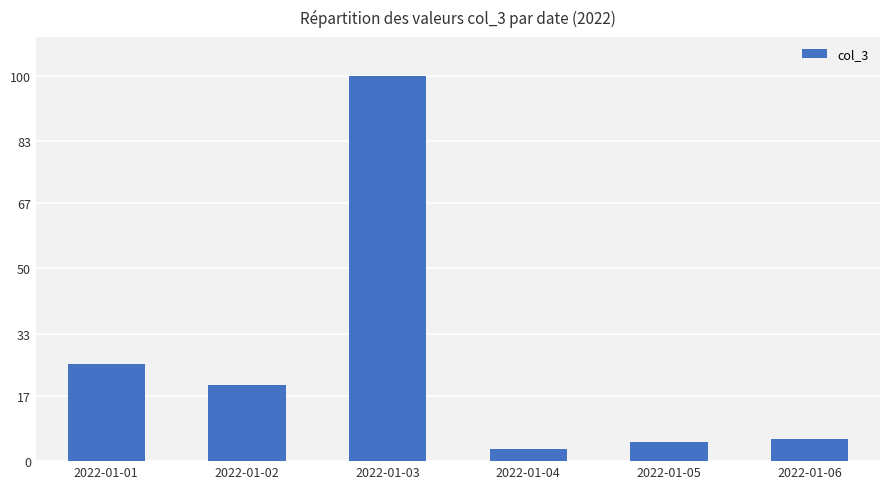

What is the average value?

26.5